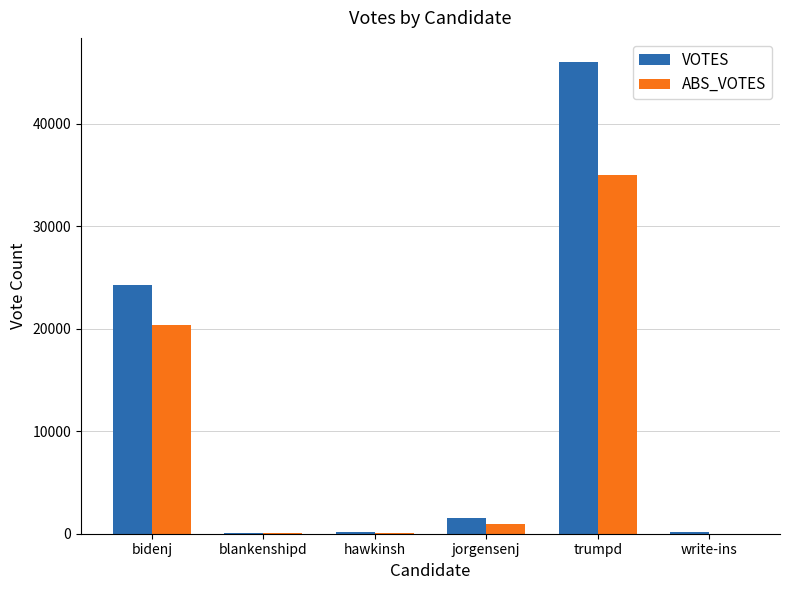

Which series changed the most between bidenj and blankenshipd?

VOTES